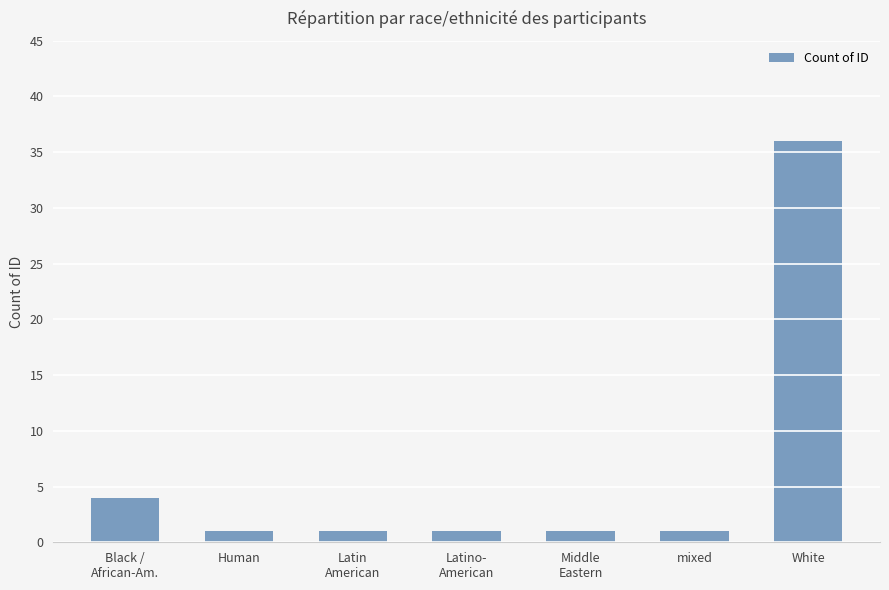

What is the difference between the second highest and second lowest values?

3